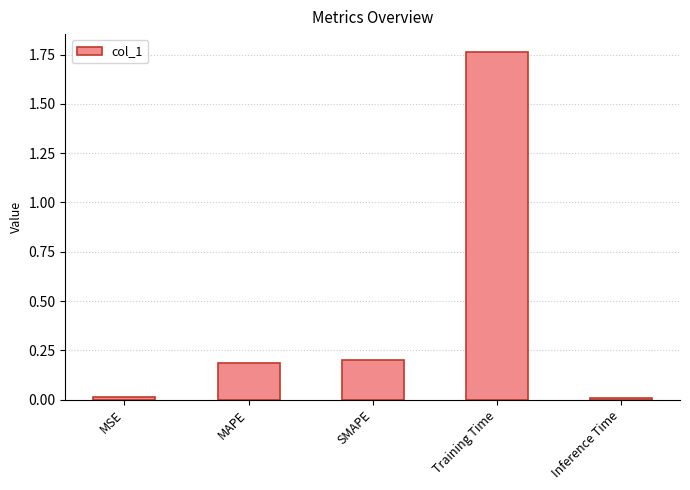

Is it true that the value at SMAPE is 0.3?

False